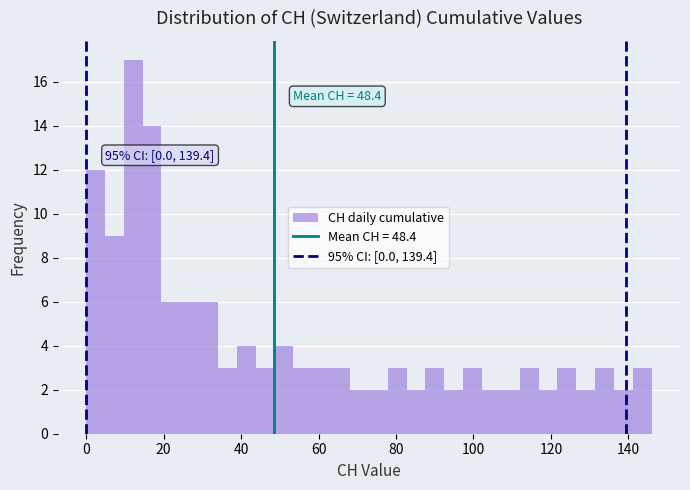

Read against the x-axis, roughly where is the centre of the tallest bar?

12